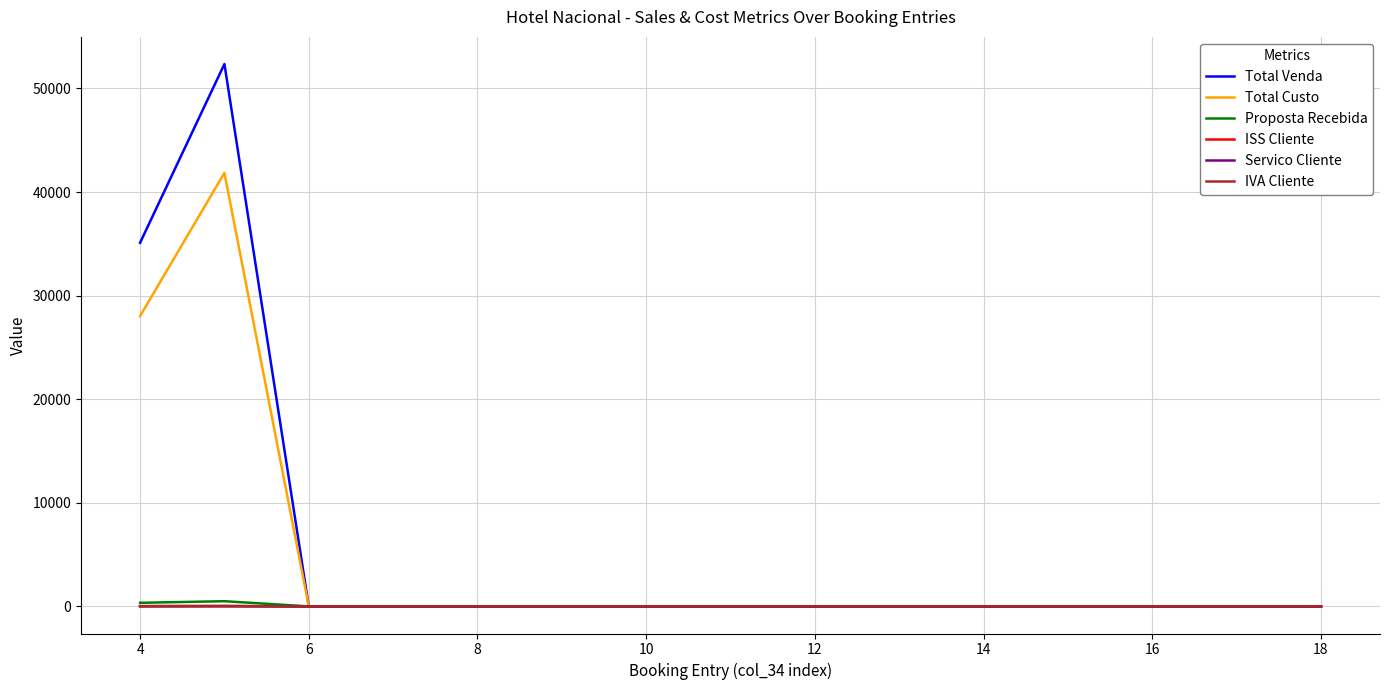

Does the chart have visible grid lines?

Yes